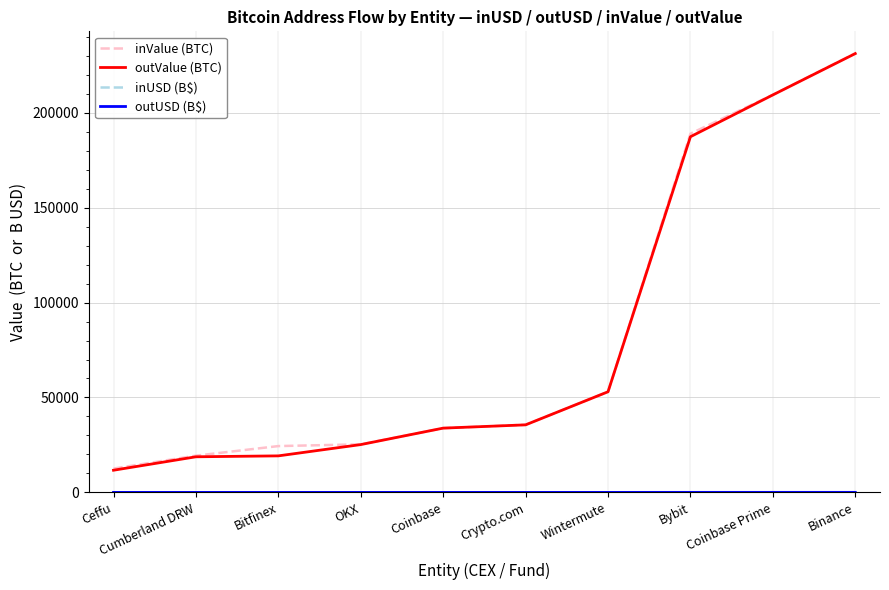

What position from the left is Coinbase?

5